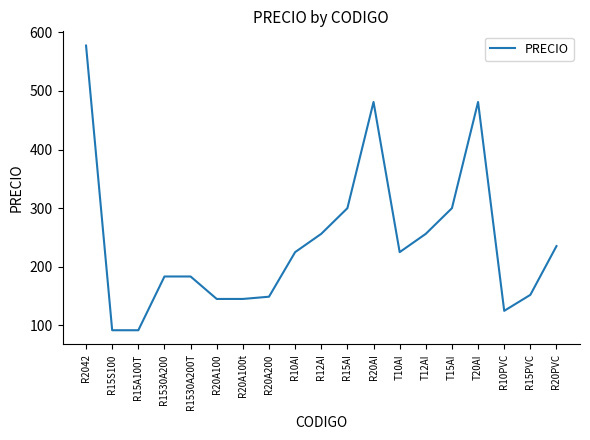

Which category has the highest value across all series?

R2042